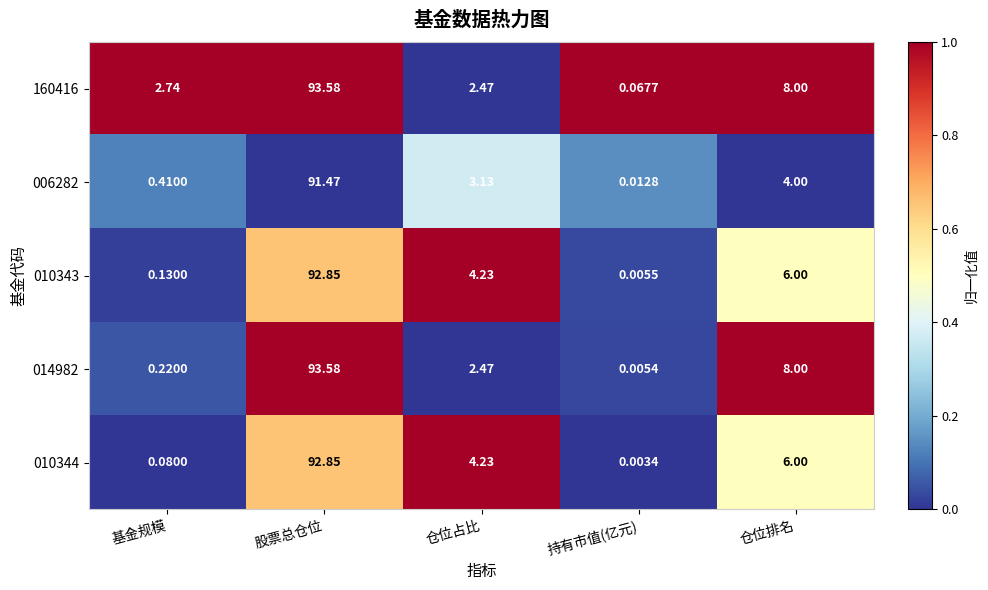

Rank the categories by 010344 value from highest to lowest.

股票总仓位, 仓位排名, 仓位占比, 基金规模, 持有市值(亿元)